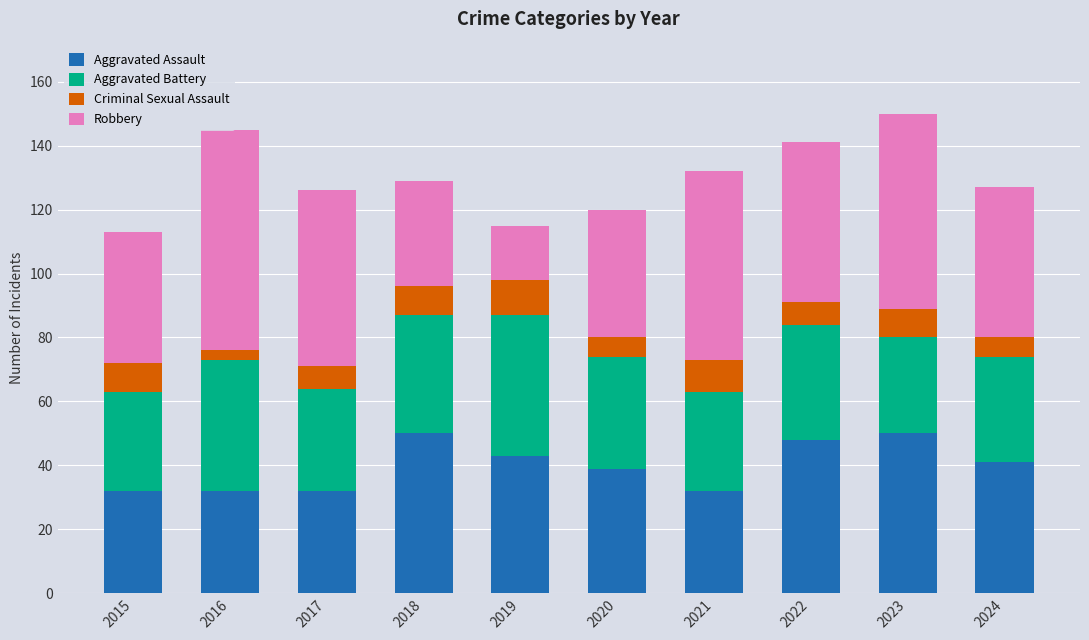

How many values in the Aggravated Assault series are below 41?

5